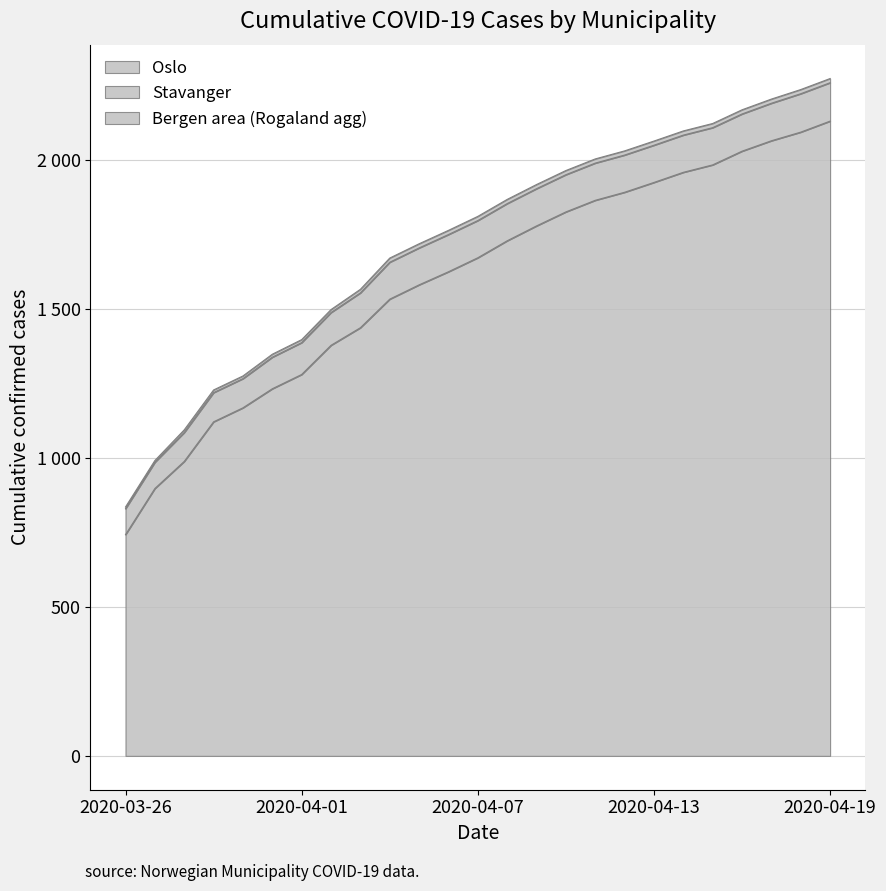

Reading left to right, transcribe all the data shown in this chart.

Oslo: 743	898	989	1122	1169	1233	1281	1379	1438	1534	1582	1626	1673	1730	1780	1827	1866	1893	1926	1960	1985	2031	2066	2095	2132
Stavanger: 87	88	97	98	98	106	107	110	117	124	124	125	125	125	125	125	125	125	125	125	125	125	126	129	129
Bergen area (Rogaland agg): 6	6	9	9	9	10	10	10	12	14	14	14	14	14	14	14	14	14	14	14	14	14	14	14	14